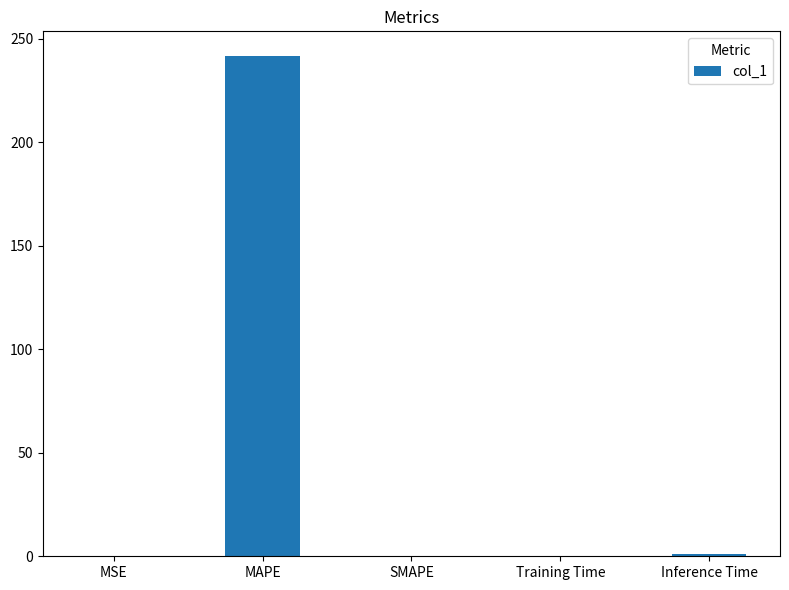

Which has a higher value, MSE or MAPE?

MAPE